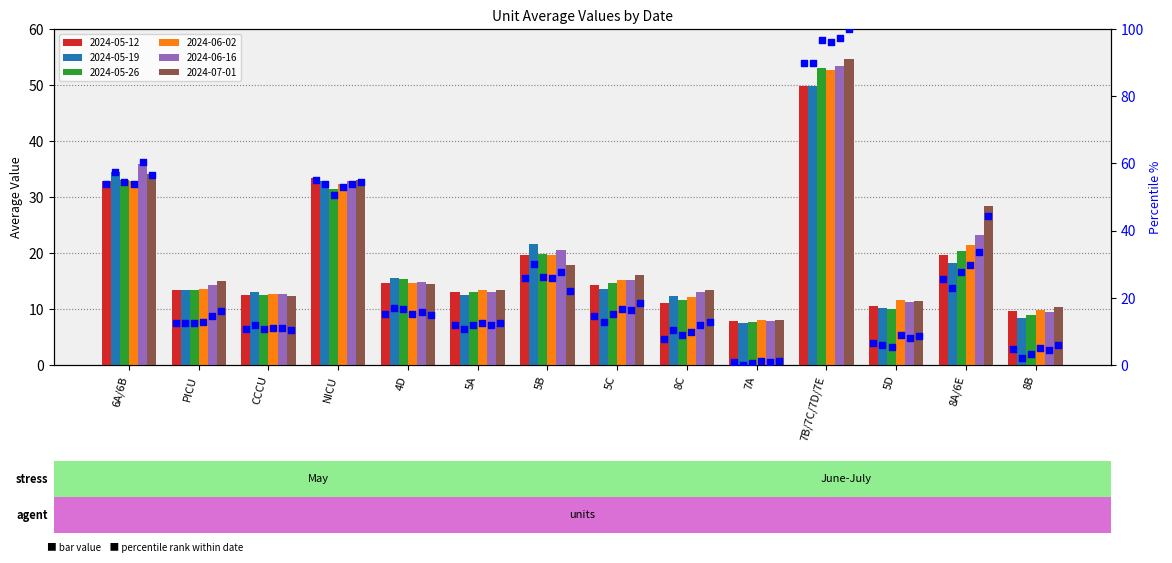

Which series has the largest total across all categories?

pct_2024-07-01